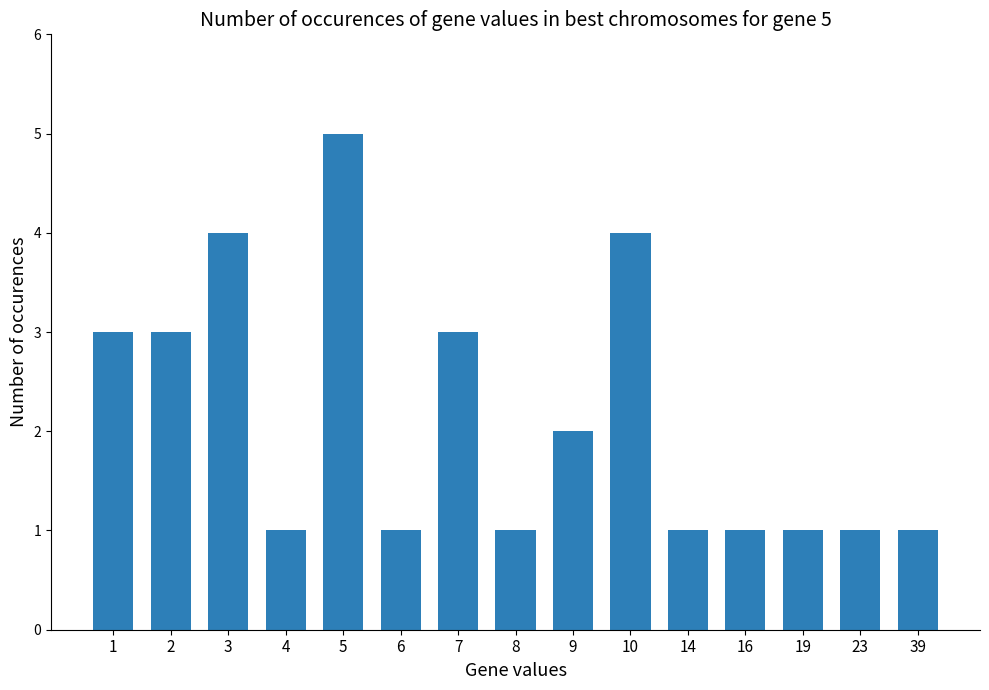

What is the average value?

2